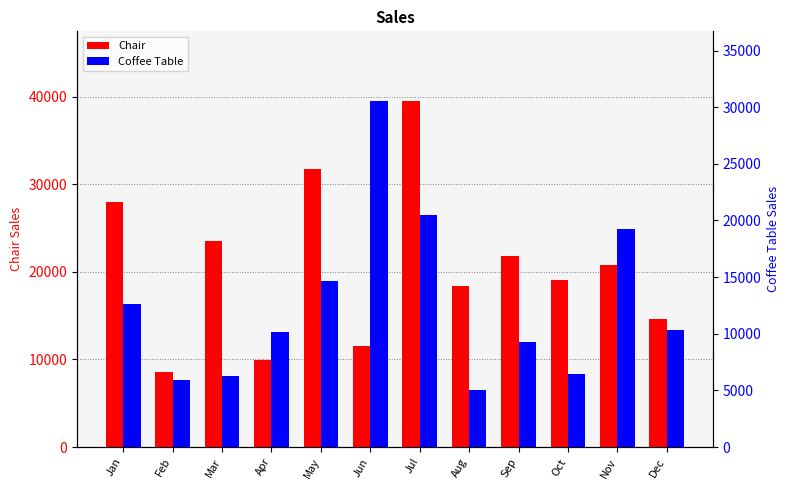

How many groups of bars are there?

12